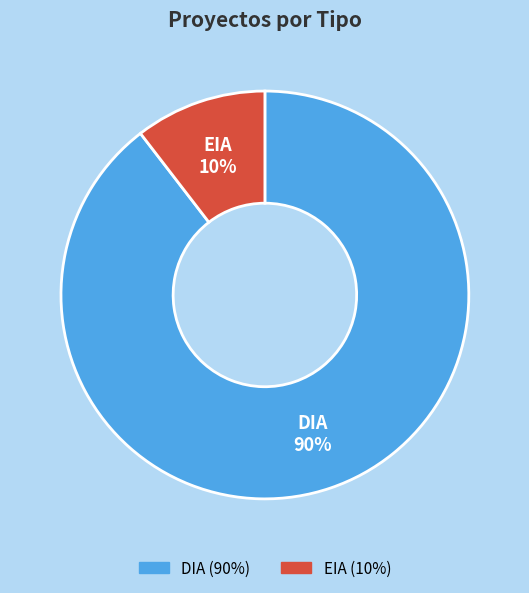

How many slices are in this pie chart?

2